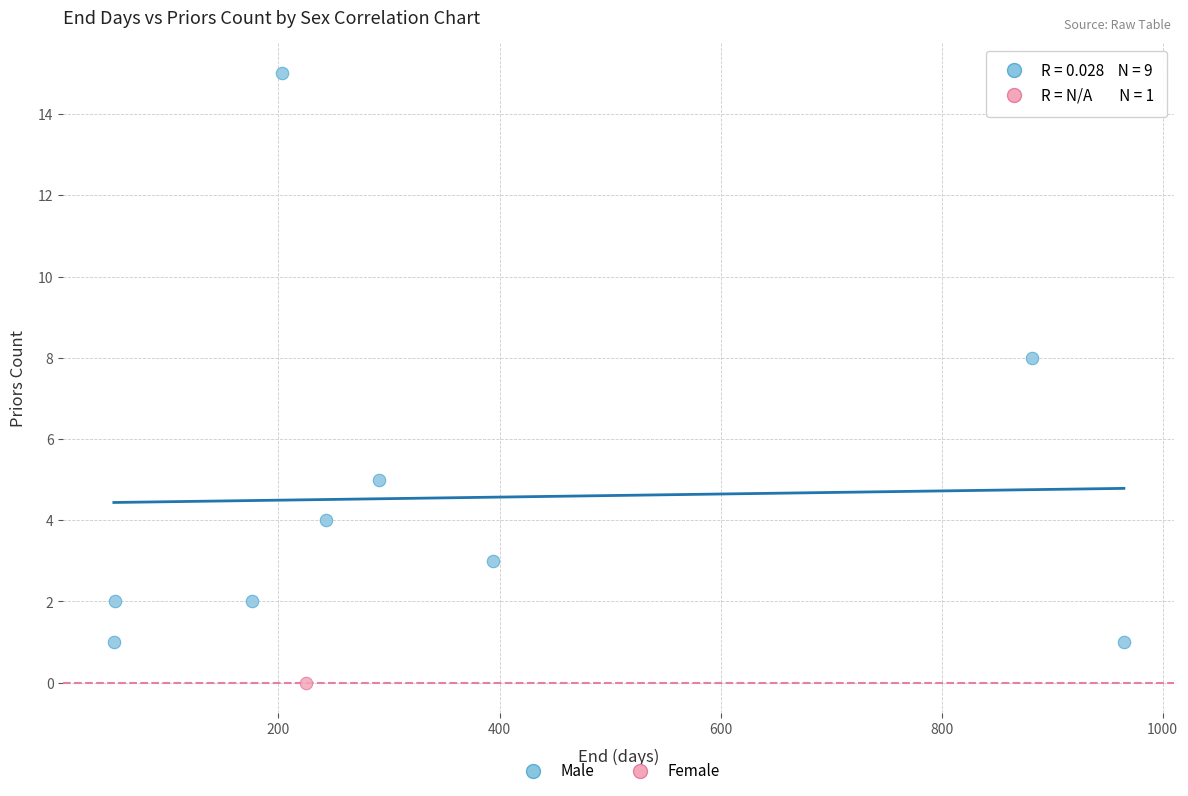

What are all the series names shown in the legend?

Male, Female